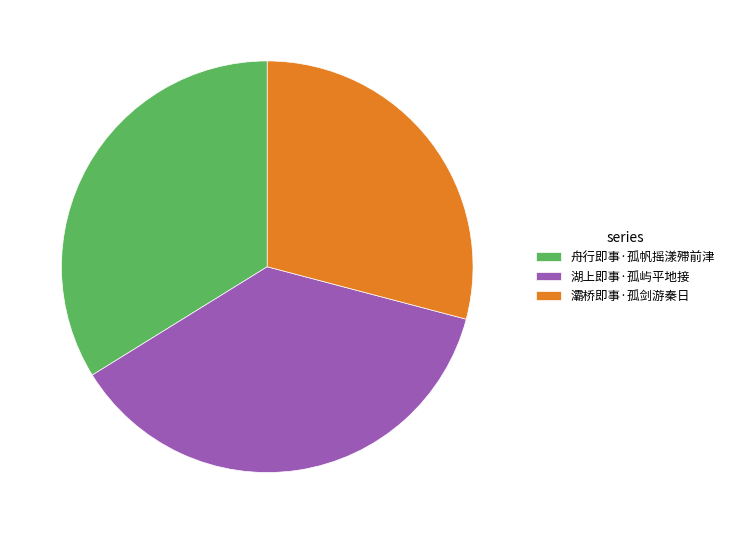

What is the ratio of the value at 湖上即事·孤屿平地接 to the value at 舟行即事·孤帆摇漾殢前津?

1.1